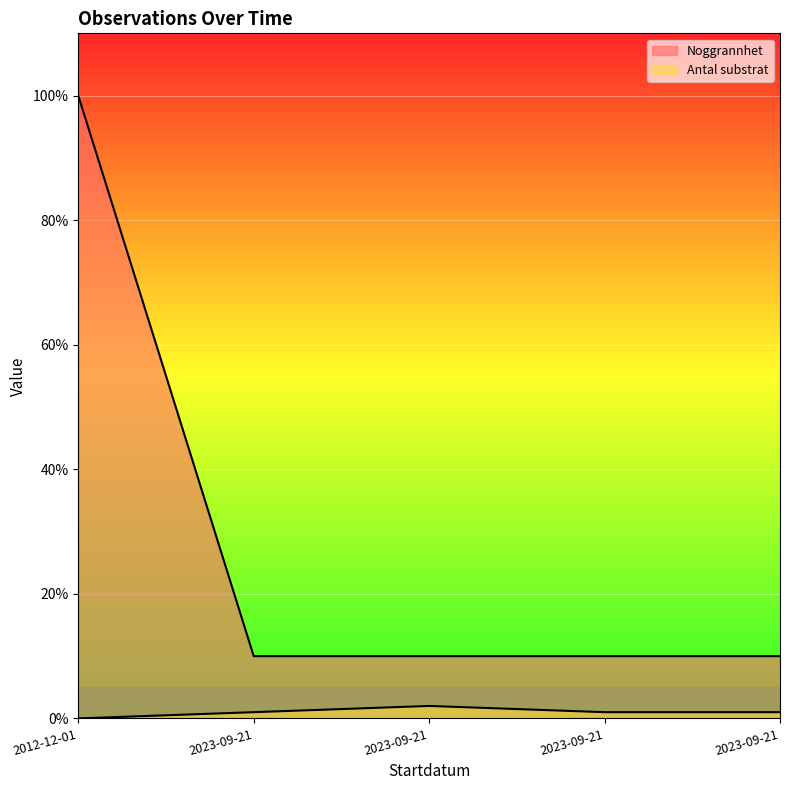

How many lines are shown in the chart?

2